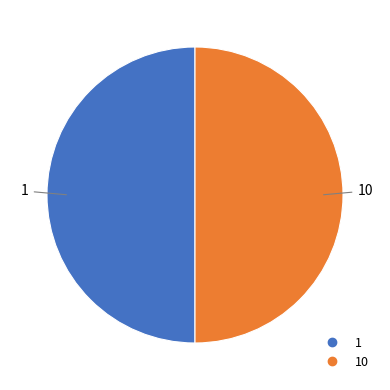

To the nearest percent, what is the average slice percentage?

50%